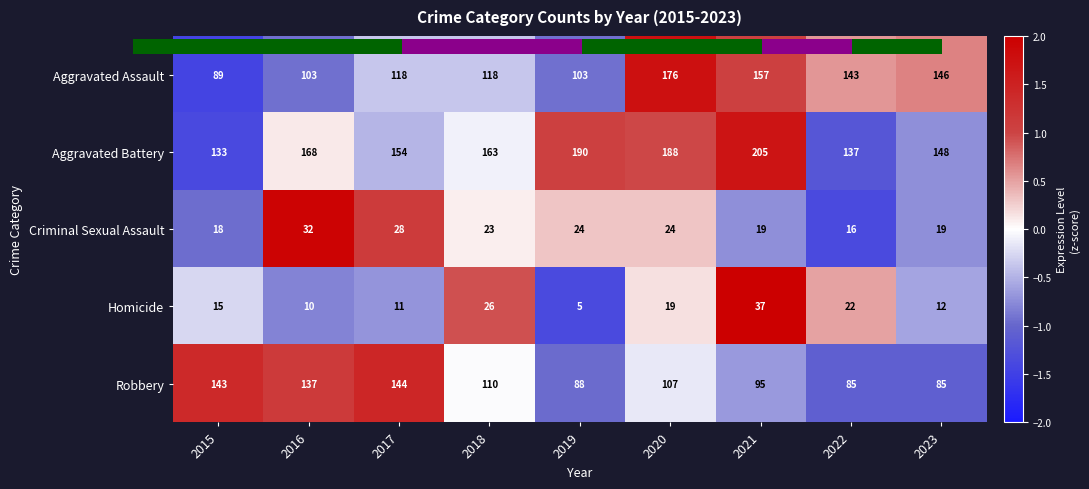

The Aggravated Battery series shows -0.5 at 2023. True or false?

False